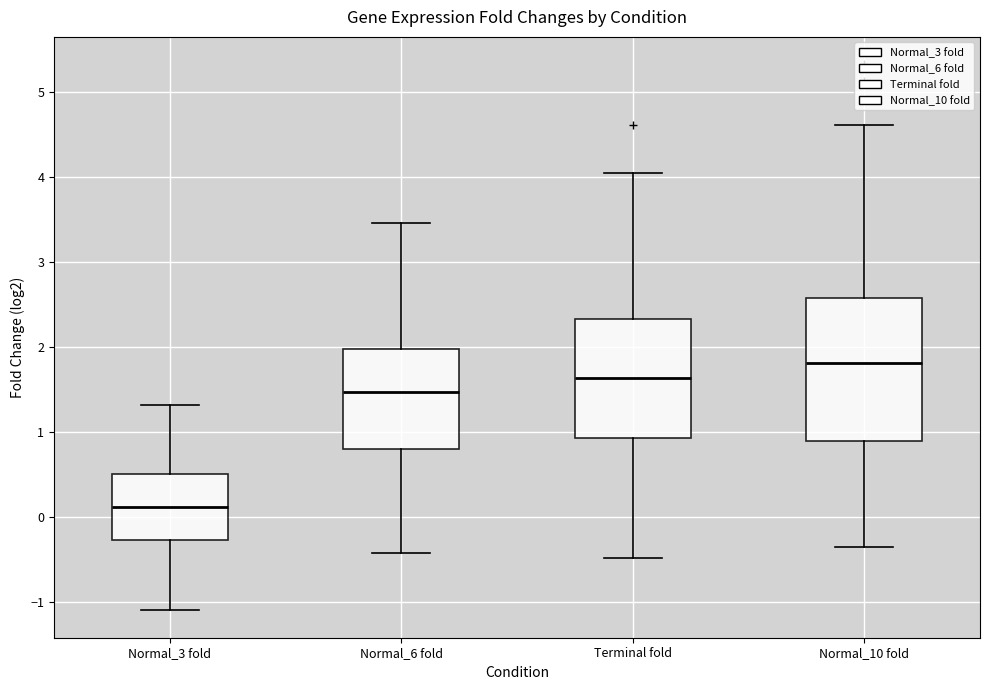

Reading left to right, transcribe this box plot: for each box, give where its median line is, the range the box spans, and where its two whiskers end, as read against the y-axis. The values are not printed on the chart, so give them approximately, as read against the axis.

Normal_3 fold: median 0.1, box -0.3 to 0.5, whiskers -1.1 to 1.3
Normal_6 fold: median 1.5, box 0.8 to 2.0, whiskers -0.4 to 3.5
Terminal fold: median 1.6, box 0.9 to 2.3, whiskers -0.5 to 4.0
Normal_10 fold: median 1.8, box 0.9 to 2.6, whiskers -0.3 to 4.6